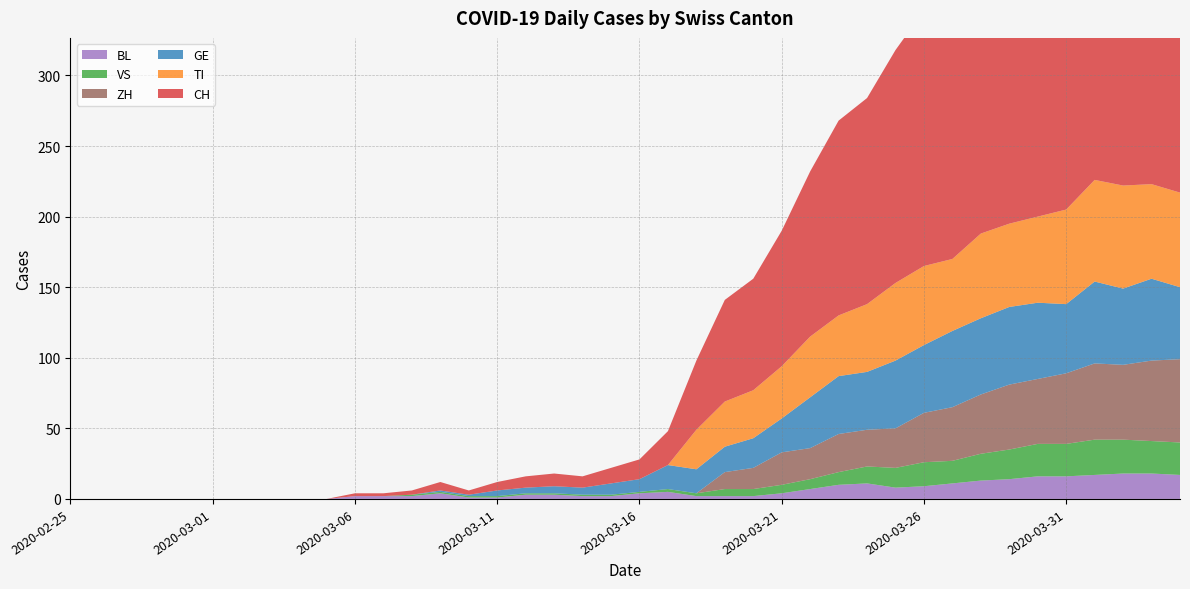

Reading left to right, what are all the values shown in this chart?

CH: 2020-02-25=0	2020-02-26=0	2020-02-27=0	2020-02-28=0	2020-02-29=0	2020-03-01=0	2020-03-02=0	2020-03-03=0	2020-03-04=0	2020-03-05=0	2020-03-06=2	2020-03-07=2	2020-03-08=3	2020-03-09=6	2020-03-10=3	2020-03-11=6	2020-03-12=8	2020-03-13=9	2020-03-14=8	2020-03-15=11	2020-03-16=14	2020-03-17=24	2020-03-18=49	2020-03-19=72	2020-03-20=79	2020-03-21=96	2020-03-22=117	2020-03-23=138	2020-03-24=146	2020-03-25=165	2020-03-26=181	2020-03-27=187	2020-03-28=206	2020-03-29=211	2020-03-30=246	2020-03-31=256	2020-04-01=282	2020-04-02=279	2020-04-03=284	2020-04-04=280
TI: 2020-02-25=0	2020-02-26=0	2020-02-27=0	2020-02-28=0	2020-02-29=0	2020-03-01=0	2020-03-02=0	2020-03-03=0	2020-03-04=0	2020-03-05=0	2020-03-06=0	2020-03-07=0	2020-03-08=0	2020-03-09=0	2020-03-10=0	2020-03-11=0	2020-03-12=0	2020-03-13=0	2020-03-14=0	2020-03-15=0	2020-03-16=0	2020-03-17=0	2020-03-18=28	2020-03-19=32	2020-03-20=34	2020-03-21=37	2020-03-22=43	2020-03-23=43	2020-03-24=48	2020-03-25=55	2020-03-26=56	2020-03-27=51	2020-03-28=60	2020-03-29=59	2020-03-30=61	2020-03-31=67	2020-04-01=72	2020-04-02=73	2020-04-03=67	2020-04-04=67
GE: 2020-02-25=0	2020-02-26=0	2020-02-27=0	2020-02-28=0	2020-02-29=0	2020-03-01=0	2020-03-02=0	2020-03-03=0	2020-03-04=0	2020-03-05=0	2020-03-06=0	2020-03-07=0	2020-03-08=0	2020-03-09=1	2020-03-10=1	2020-03-11=4	2020-03-12=4	2020-03-13=5	2020-03-14=5	2020-03-15=8	2020-03-16=9	2020-03-17=17	2020-03-18=17	2020-03-19=18	2020-03-20=21	2020-03-21=24	2020-03-22=36	2020-03-23=41	2020-03-24=41	2020-03-25=48	2020-03-26=48	2020-03-27=54	2020-03-28=54	2020-03-29=55	2020-03-30=54	2020-03-31=49	2020-04-01=58	2020-04-02=54	2020-04-03=58	2020-04-04=51
VS: 2020-02-25=0	2020-02-26=0	2020-02-27=0	2020-02-28=0	2020-02-29=0	2020-03-01=0	2020-03-02=0	2020-03-03=0	2020-03-04=0	2020-03-05=0	2020-03-06=0	2020-03-07=0	2020-03-08=1	2020-03-09=1	2020-03-10=1	2020-03-11=1	2020-03-12=1	2020-03-13=1	2020-03-14=1	2020-03-15=1	2020-03-16=1	2020-03-17=2	2020-03-18=2	2020-03-19=5	2020-03-20=5	2020-03-21=6	2020-03-22=7	2020-03-23=9	2020-03-24=12	2020-03-25=14	2020-03-26=17	2020-03-27=16	2020-03-28=19	2020-03-29=21	2020-03-30=23	2020-03-31=23	2020-04-01=25	2020-04-02=24	2020-04-03=23	2020-04-04=23
BL: 2020-02-25=0	2020-02-26=0	2020-02-27=0	2020-02-28=0	2020-02-29=0	2020-03-01=0	2020-03-02=0	2020-03-03=0	2020-03-04=0	2020-03-05=0	2020-03-06=2	2020-03-07=2	2020-03-08=2	2020-03-09=4	2020-03-10=1	2020-03-11=1	2020-03-12=3	2020-03-13=3	2020-03-14=2	2020-03-15=2	2020-03-16=4	2020-03-17=5	2020-03-18=2	2020-03-19=2	2020-03-20=2	2020-03-21=4	2020-03-22=7	2020-03-23=10	2020-03-24=11	2020-03-25=8	2020-03-26=9	2020-03-27=11	2020-03-28=13	2020-03-29=14	2020-03-30=16	2020-03-31=16	2020-04-01=17	2020-04-02=18	2020-04-03=18	2020-04-04=17
ZH: 2020-02-25=0	2020-02-26=0	2020-02-27=0	2020-02-28=0	2020-02-29=0	2020-03-01=0	2020-03-02=0	2020-03-03=0	2020-03-04=0	2020-03-05=0	2020-03-06=0	2020-03-07=0	2020-03-08=0	2020-03-09=0	2020-03-10=0	2020-03-11=0	2020-03-12=0	2020-03-13=0	2020-03-14=0	2020-03-15=0	2020-03-16=0	2020-03-17=0	2020-03-18=0	2020-03-19=12	2020-03-20=15	2020-03-21=23	2020-03-22=22	2020-03-23=27	2020-03-24=26	2020-03-25=28	2020-03-26=35	2020-03-27=38	2020-03-28=42	2020-03-29=46	2020-03-30=46	2020-03-31=50	2020-04-01=54	2020-04-02=53	2020-04-03=57	2020-04-04=59